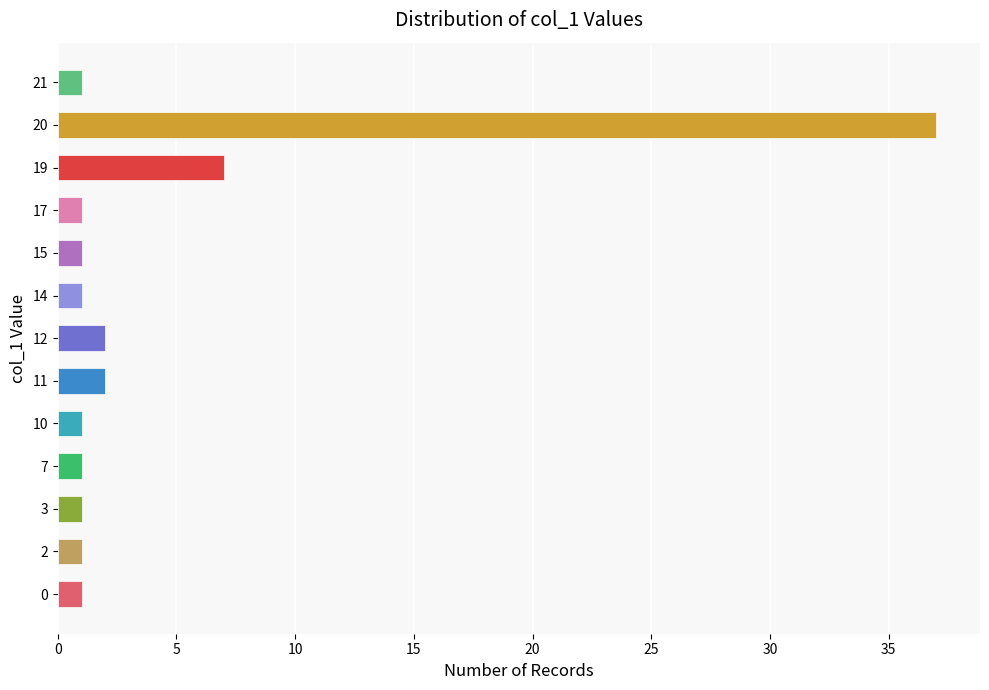

What is the minimum value shown in the chart?

1